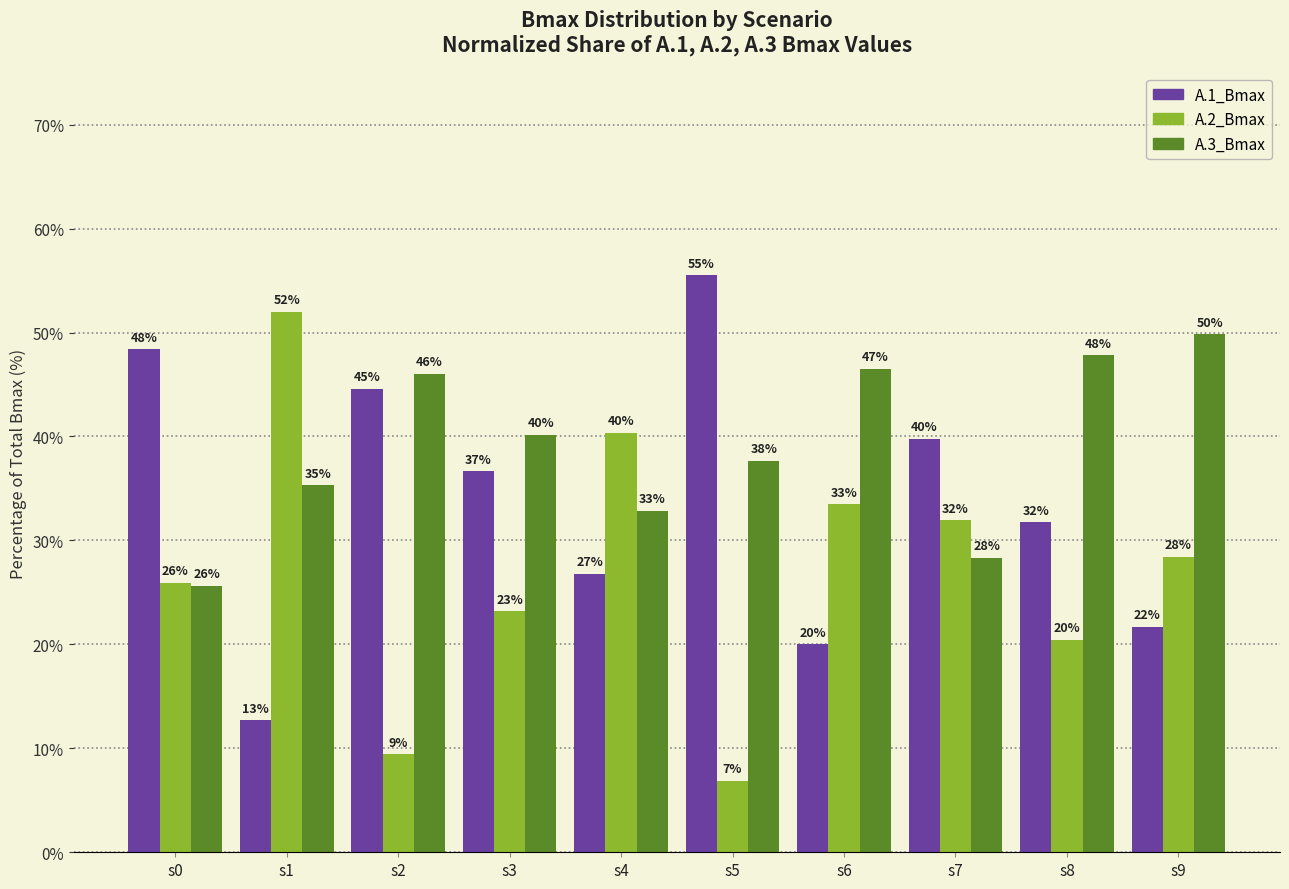

At how many categories does at least one series exceed 27?

10